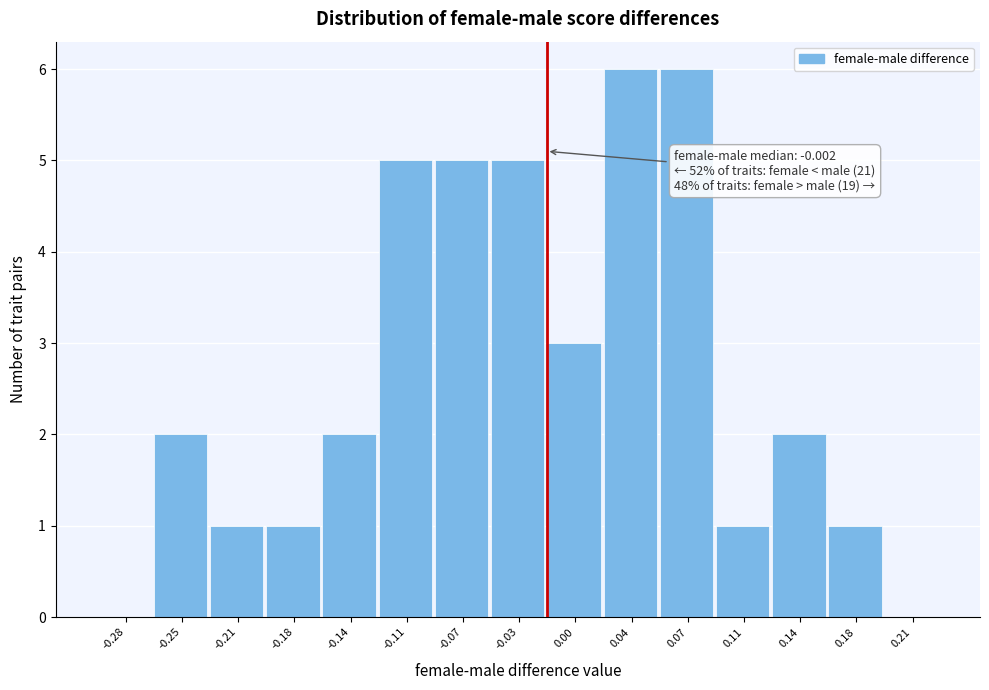

Reading left to right, transcribe all the data shown in this chart.

-0.28=0	-0.25=2	-0.21=1	-0.18=1	-0.14=2	-0.11=5	-0.07=5	-0.03=5	0.00=3	0.04=6	0.07=6	0.11=1	0.14=2	0.18=1	0.21=0